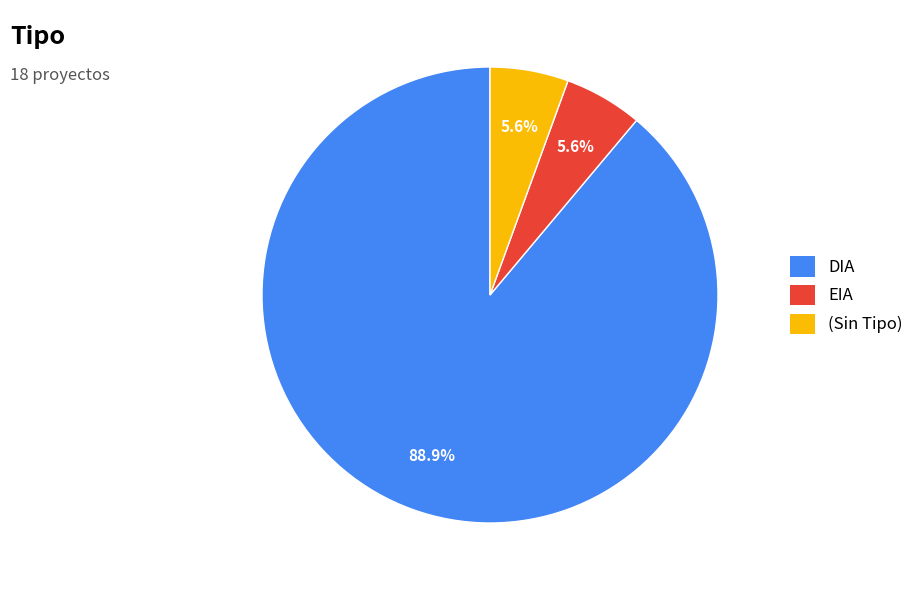

Approximately how many times larger is the value at EIA compared to (Sin Tipo)?

1.0